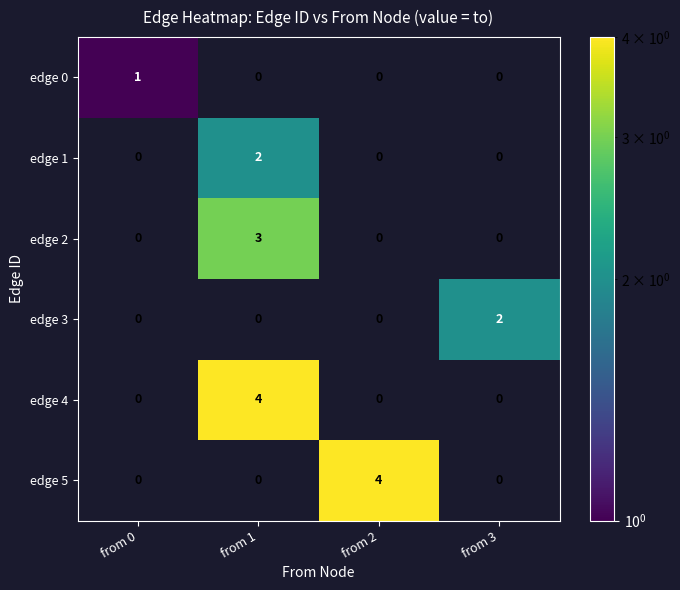

At which category is the sum across all series the highest?

from 1